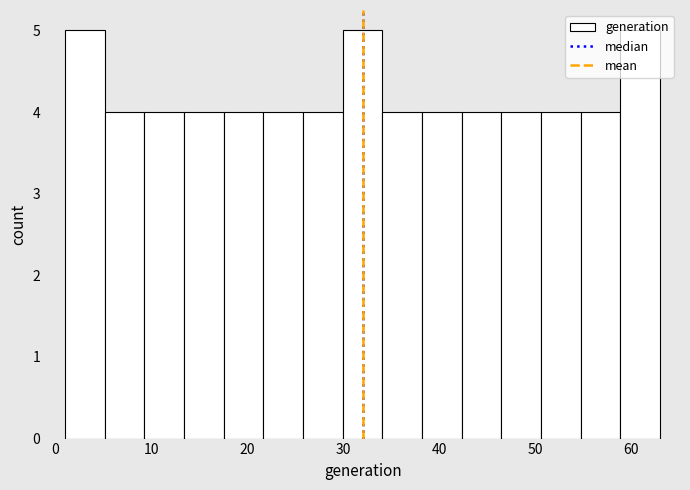

How tall is the bar that spans 46 to 51 on the x-axis? Neither the bar edges nor the heights are printed on the chart, so give them approximately, as read against the axes.

4